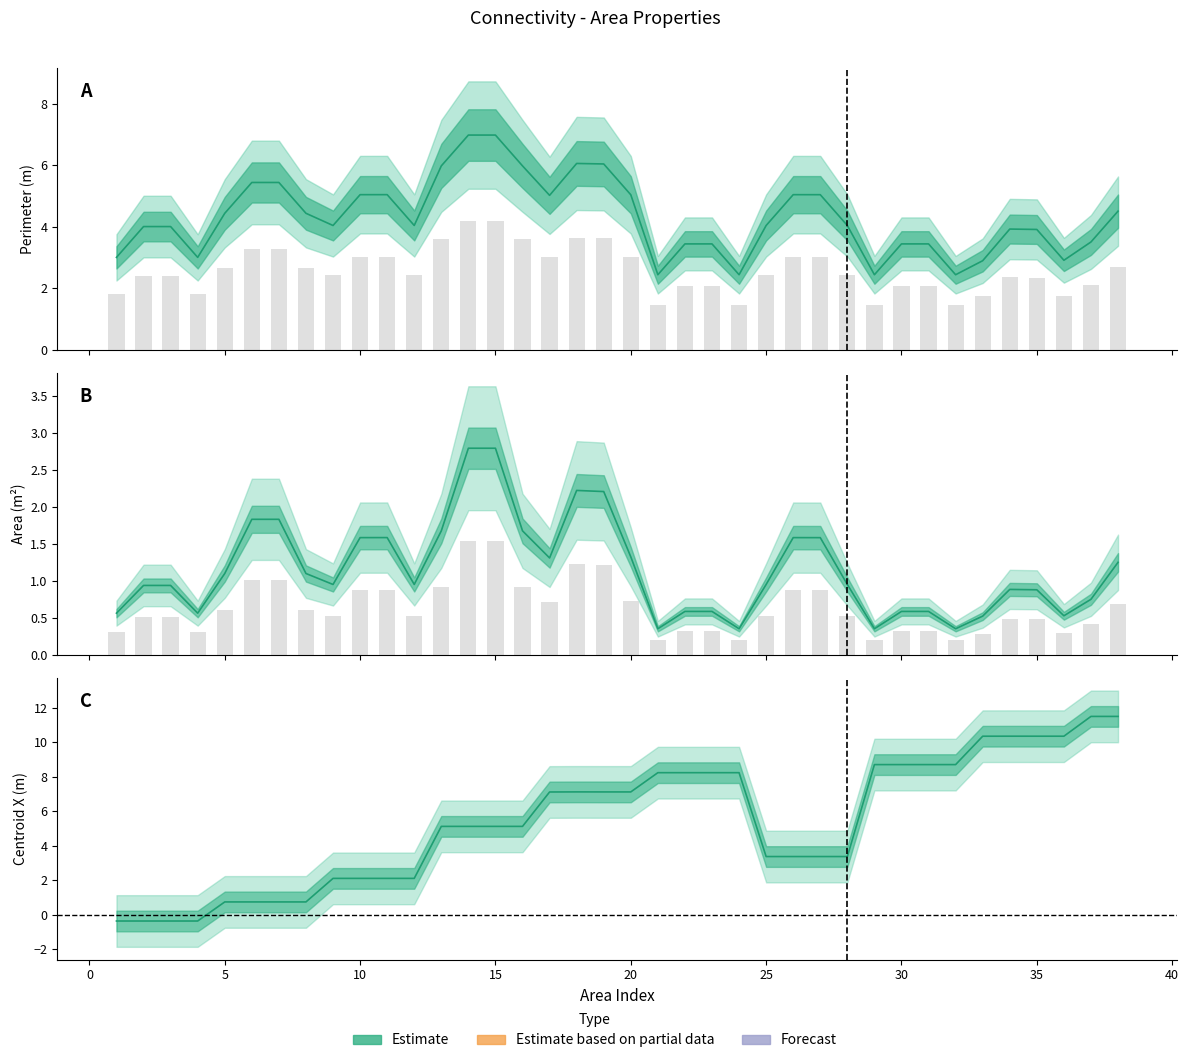

Reading right to left, list all the values displayed in this chart.

Perimeter: 38=4.5	37=3.5	36=2.9	35=3.9	34=3.9	33=2.9	32=2.4	31=3.4	30=3.4	29=2.4	28=4.0	27=5.0	26=5.0	25=4.0	24=2.4	23=3.4	22=3.4	21=2.4	20=5.0	19=6.0	18=6.1	17=5.0	16=6.0	15=7.0	14=7.0	13=6.0	12=4.0	11=5.0	10=5.0	9=4.0	8=4.4	7=5.4	6=5.4	5=4.4	4=3.0	3=4.0	2=4.0	1=3.0
AreaArea: 38=1.3	37=0.8	36=0.5	35=0.9	34=0.9	33=0.5	32=0.4	31=0.6	30=0.6	29=0.4	28=1.0	27=1.6	26=1.6	25=1.0	24=0.4	23=0.6	22=0.6	21=0.4	20=1.3	19=2.2	18=2.2	17=1.3	16=1.7	15=2.8	14=2.8	13=1.7	12=1.0	11=1.6	10=1.6	9=1.0	8=1.1	7=1.8	6=1.8	5=1.1	4=0.6	3=0.9	2=0.9	1=0.6
CentroidX: 38=11.5	37=11.5	36=10.4	35=10.4	34=10.4	33=10.4	32=8.7	31=8.7	30=8.7	29=8.7	28=3.4	27=3.4	26=3.4	25=3.4	24=8.2	23=8.2	22=8.2	21=8.2	20=7.1	19=7.1	18=7.1	17=7.1	16=5.1	15=5.1	14=5.1	13=5.1	12=2.1	11=2.1	10=2.1	9=2.1	8=0.7	7=0.7	6=0.7	5=0.7	4=-0.4	3=-0.4	2=-0.4	1=-0.4